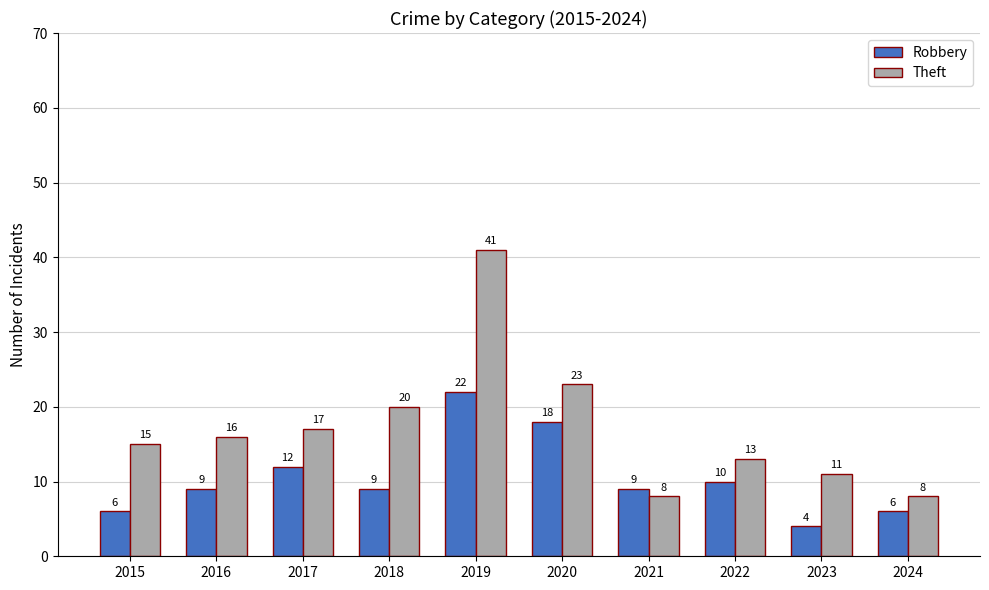

What is the difference between the highest and lowest values at 2015?

9